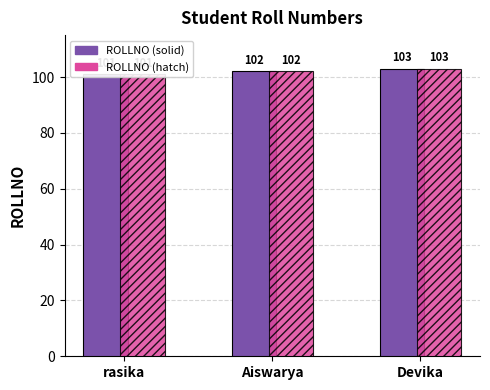

What is the sum of all ROLLNO (hatch) values?

306